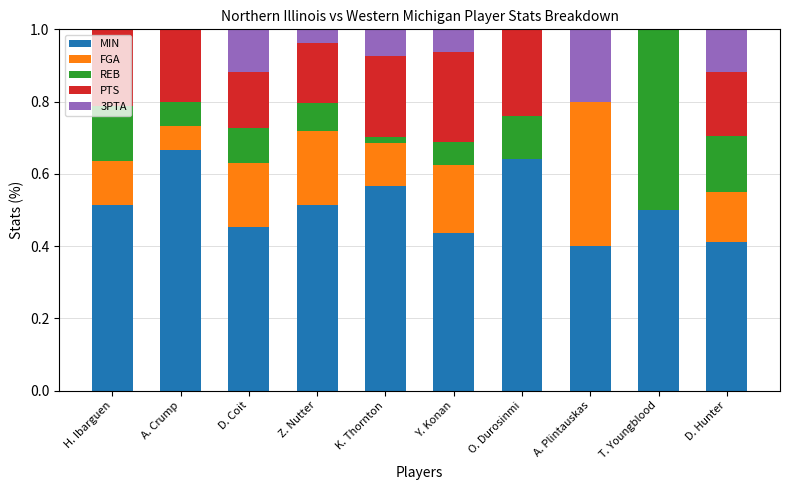

Is it true that MIN equals 0.1 at Y. Konan?

False